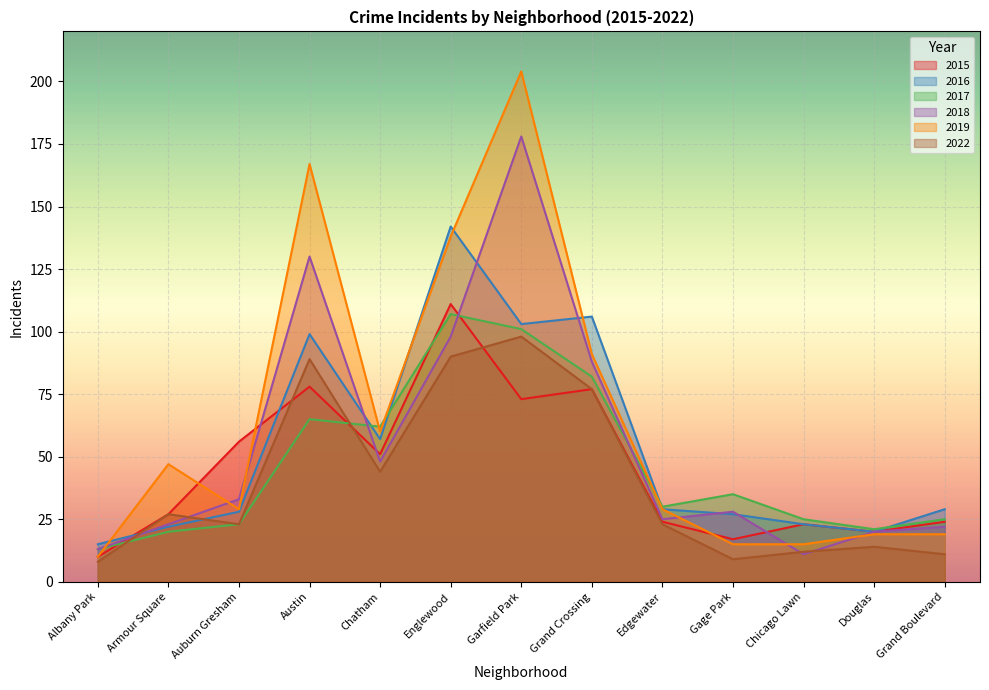

After their last crossing, which series has the higher values: 2017 or 2019?

2017